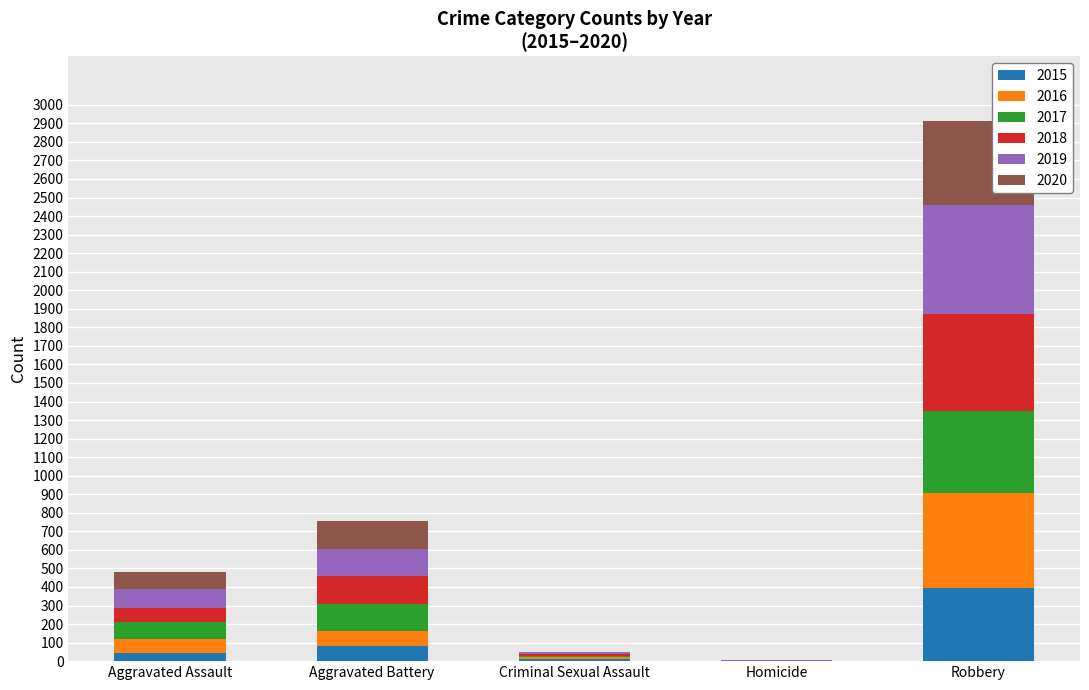

Which category has the highest value in the 2015 series?

Robbery